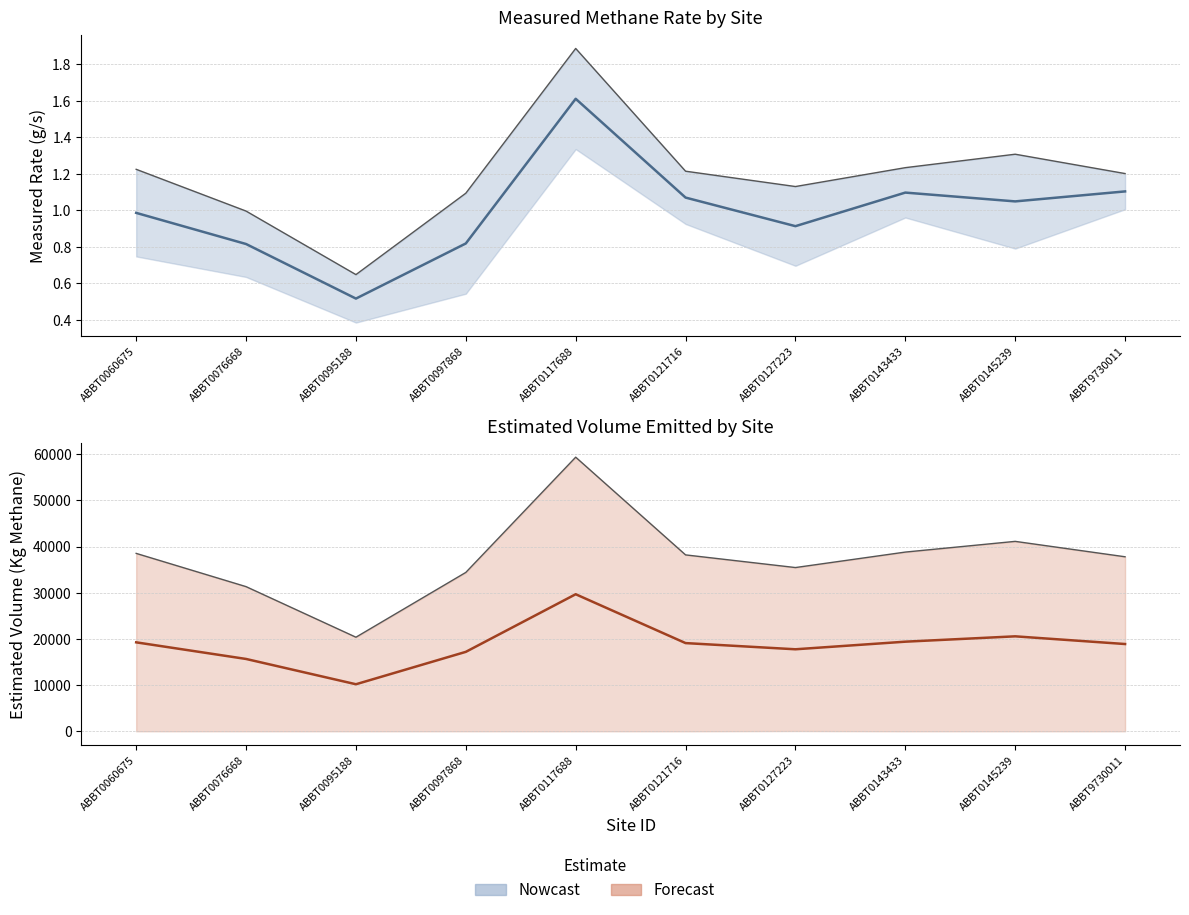

Reading left to right, transcribe all the data shown in this chart.

Measured Rate (g/s): ABBT0060675=1.2	ABBT0076668=1.0	ABBT0095188=0.6	ABBT0097868=1.1	ABBT0117688=1.9	ABBT0121716=1.2	ABBT0127223=1.1	ABBT0143433=1.2	ABBT0145239=1.3	ABBT9730011=1.2
Estimated Volume (Kg): ABBT0060675=38525.9	ABBT0076668=31327.7	ABBT0095188=20374.5	ABBT0097868=34404.9	ABBT0117688=59361.4	ABBT0121716=38200.6	ABBT0127223=35459.5	ABBT0143433=38810.6	ABBT0145239=41128.7	ABBT9730011=37793.9